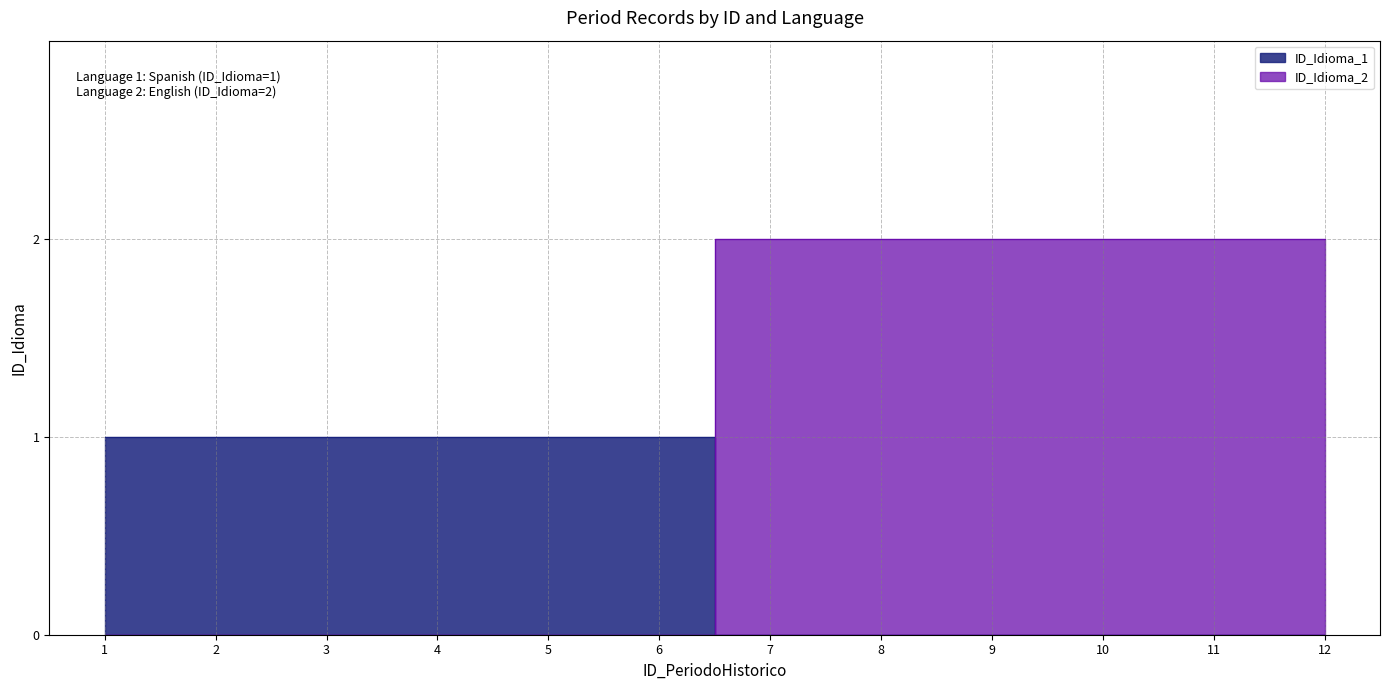

Which category has the highest value in the ID_Idioma_1 series?

1